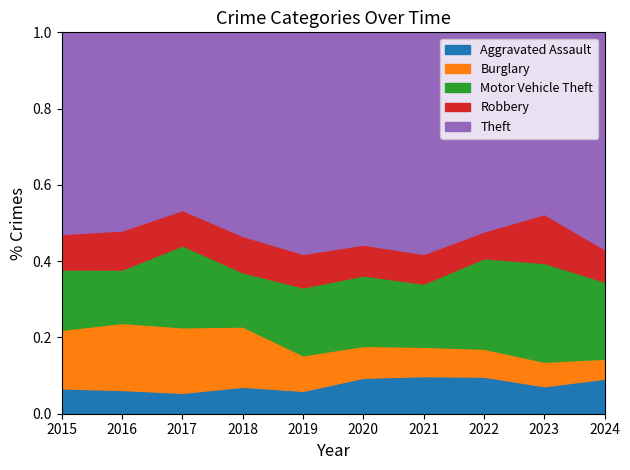

True or false: Robbery has a value of 230 at 2015.

False